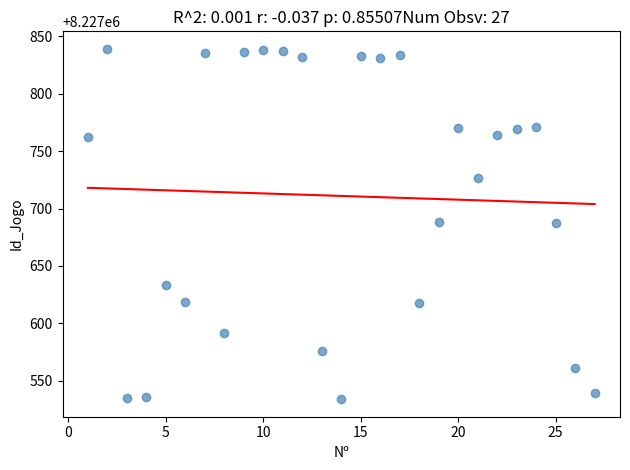

What is the range of X values (max minus min)?

26